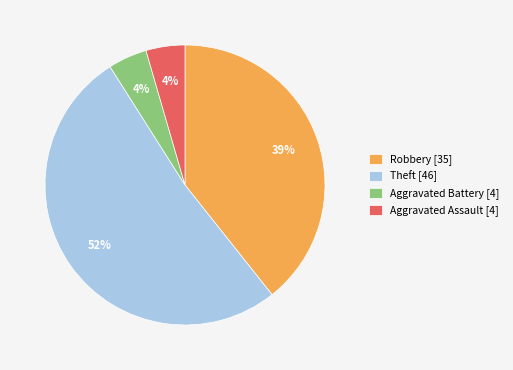

Which category has the biggest portion of the pie?

Theft [46]